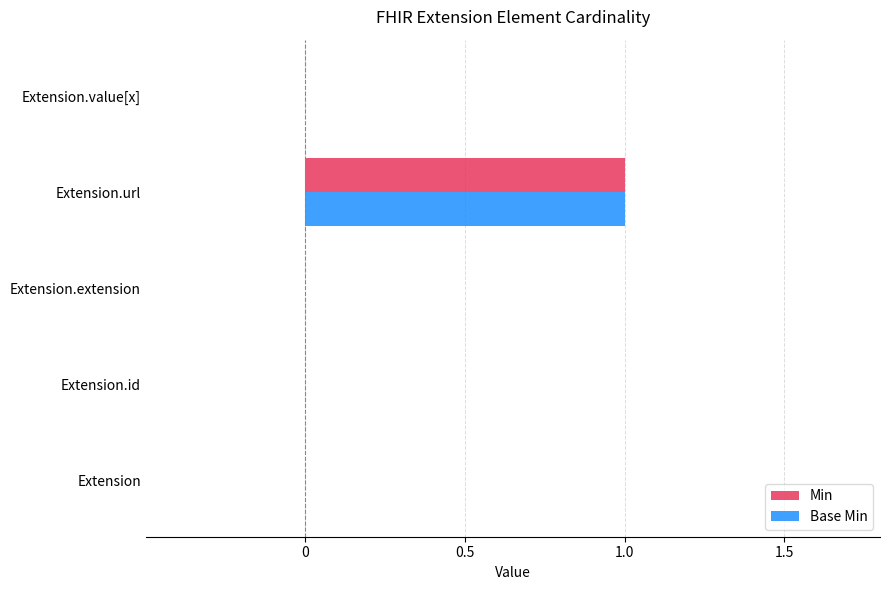

At which category does the chart reach its peak across all series?

Extension.url